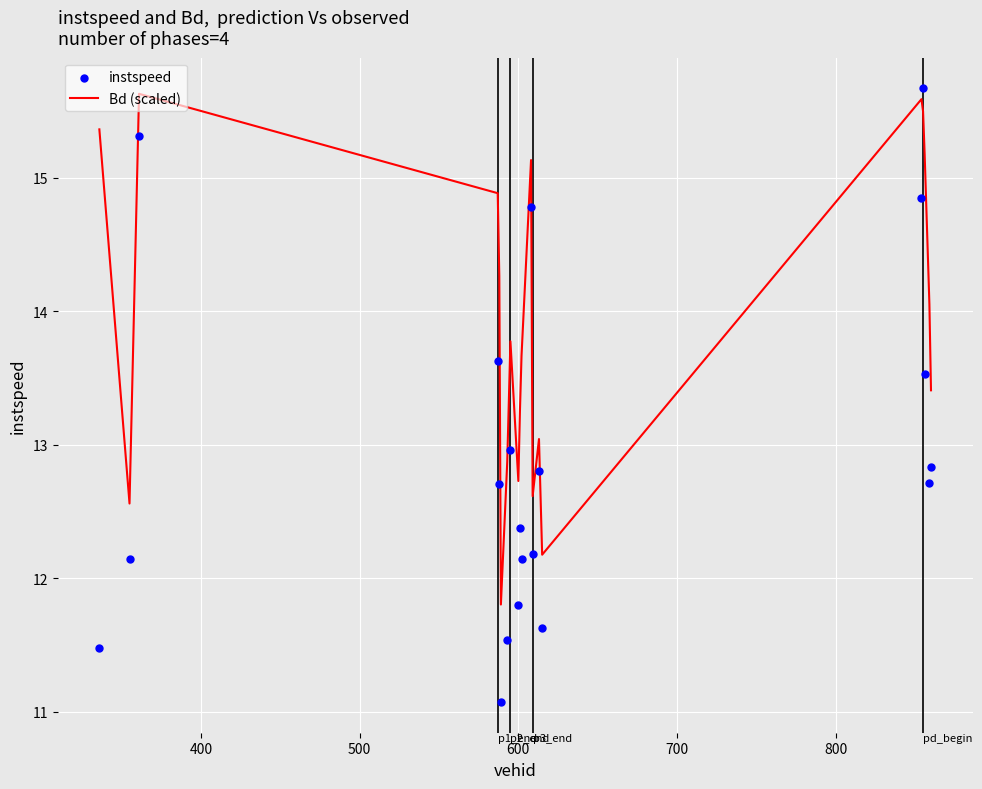

Which series has the widest spread of Y values?

instspeed